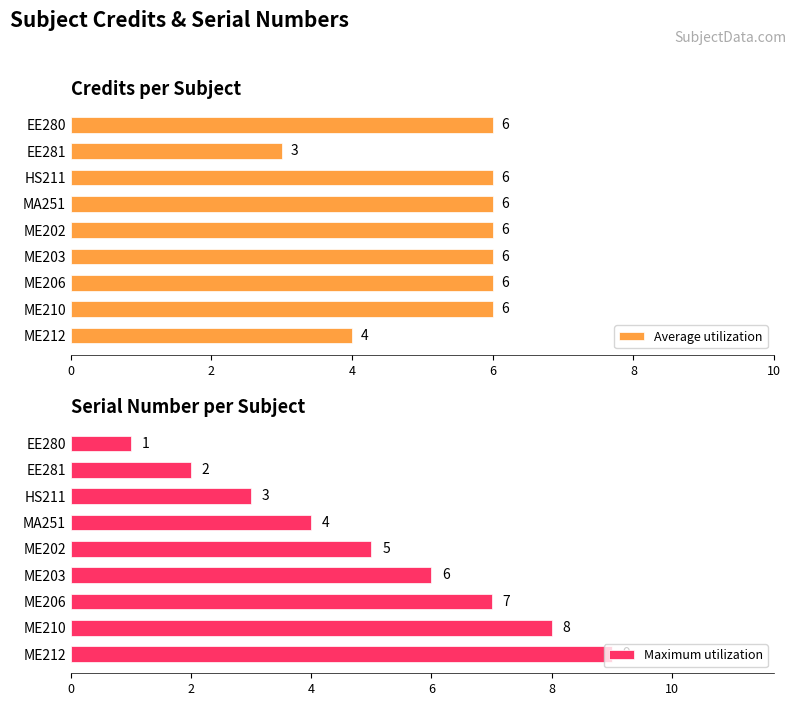

Count the Average utilization values in the range 6 to 7.

7